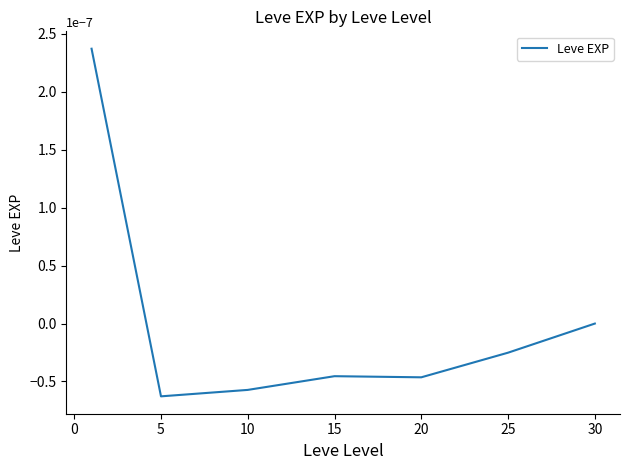

True or false: the data has more than 1 interior local peaks.

False